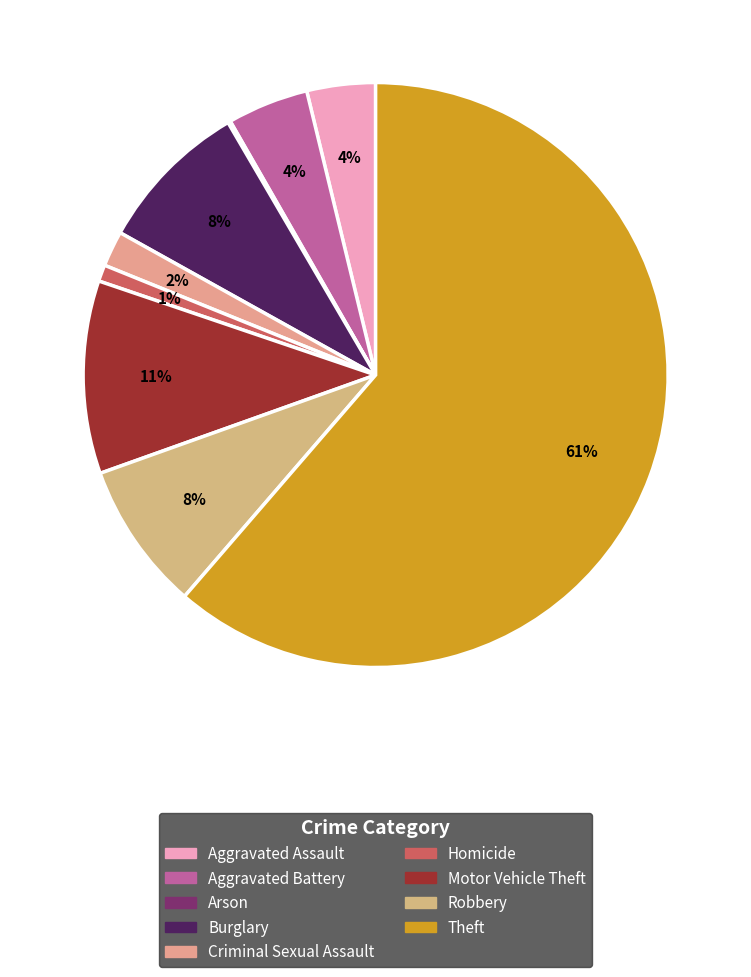

Which slice is the largest?

Theft